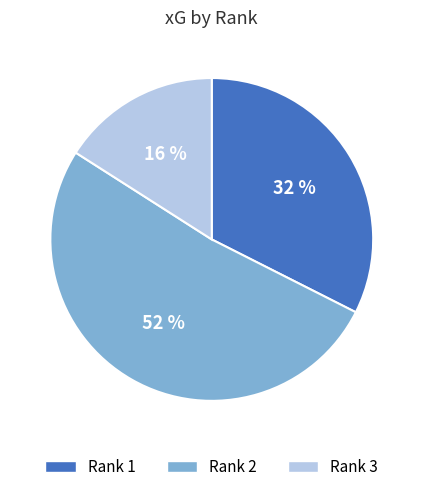

What is the ratio of the value at Rank 2 to the value at Rank 1?

1.6